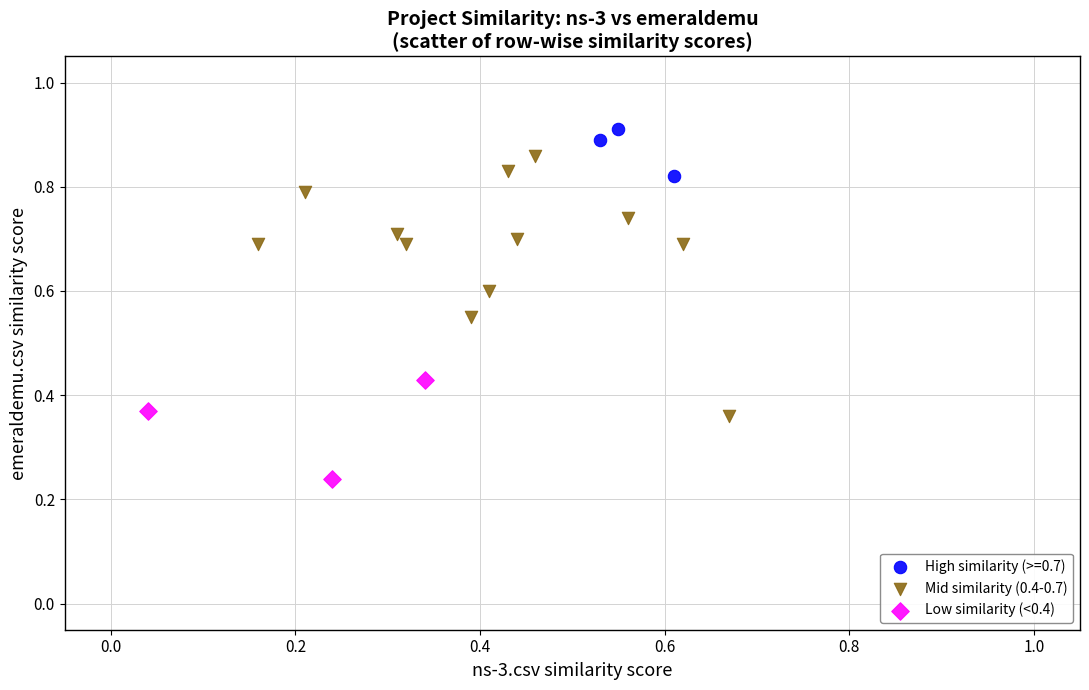

Which series has the largest Y range (max minus min)?

Mid similarity (0.4-0.7)